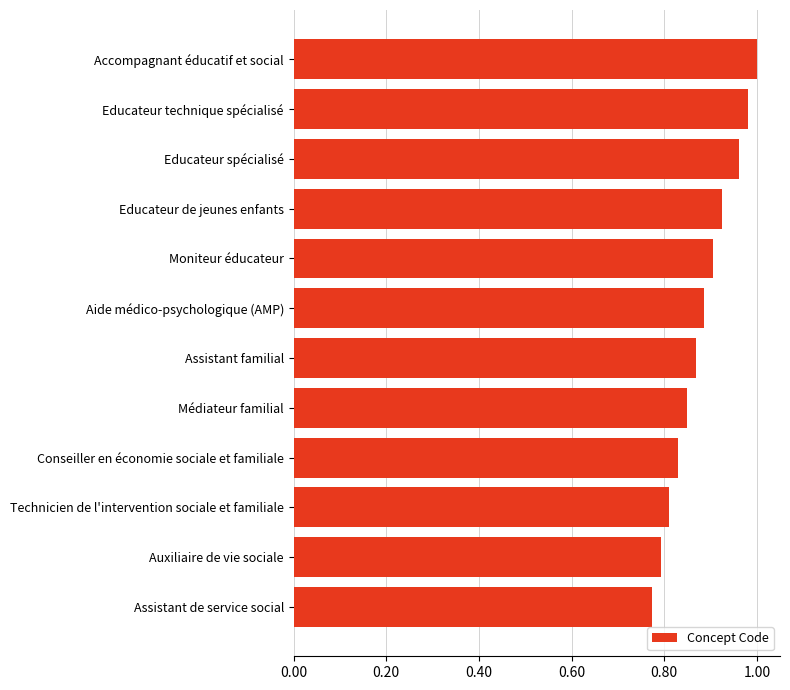

True or false: the data shows 0.9 at Aide médico-psychologique (AMP).

True